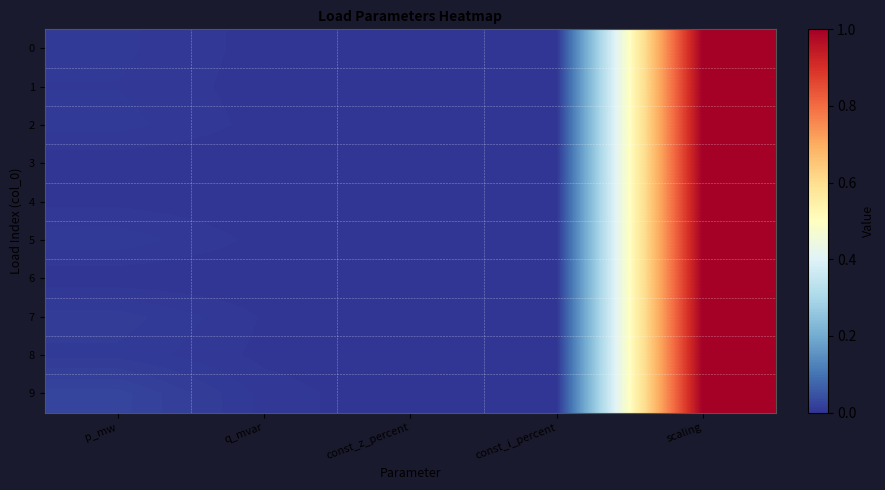

At how many categories does at least one series exceed 0?

3